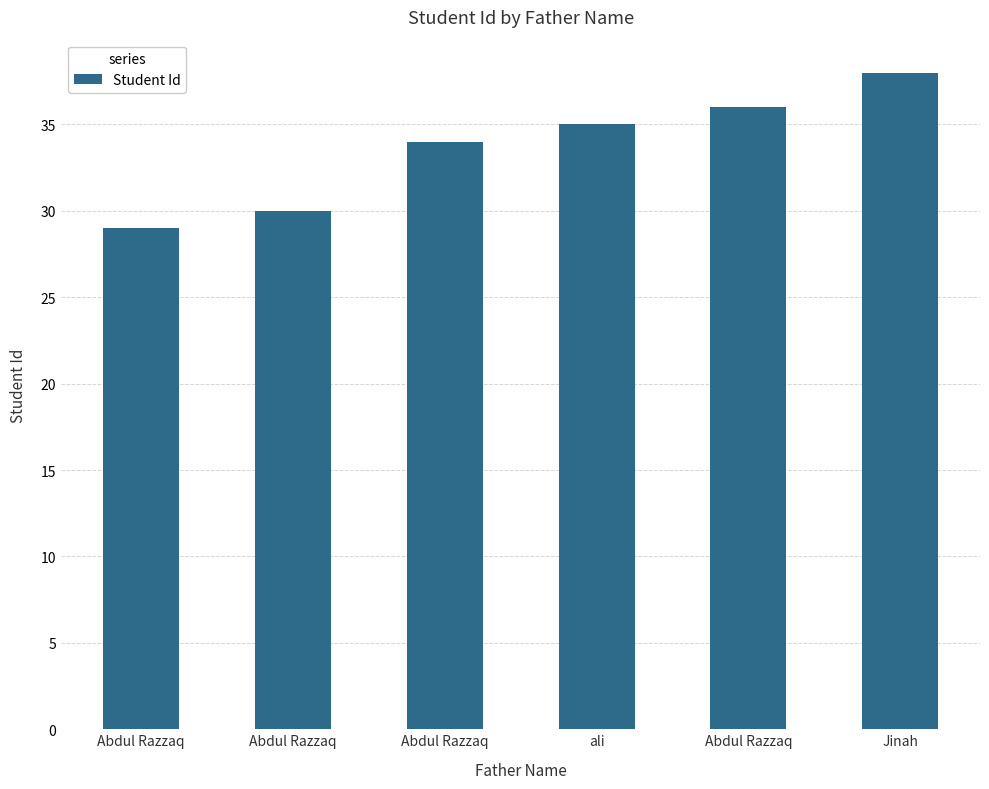

List the labels in order of value, largest first.

Jinah, Abdul Razzaq, ali, Abdul Razzaq, Abdul Razzaq, Abdul Razzaq